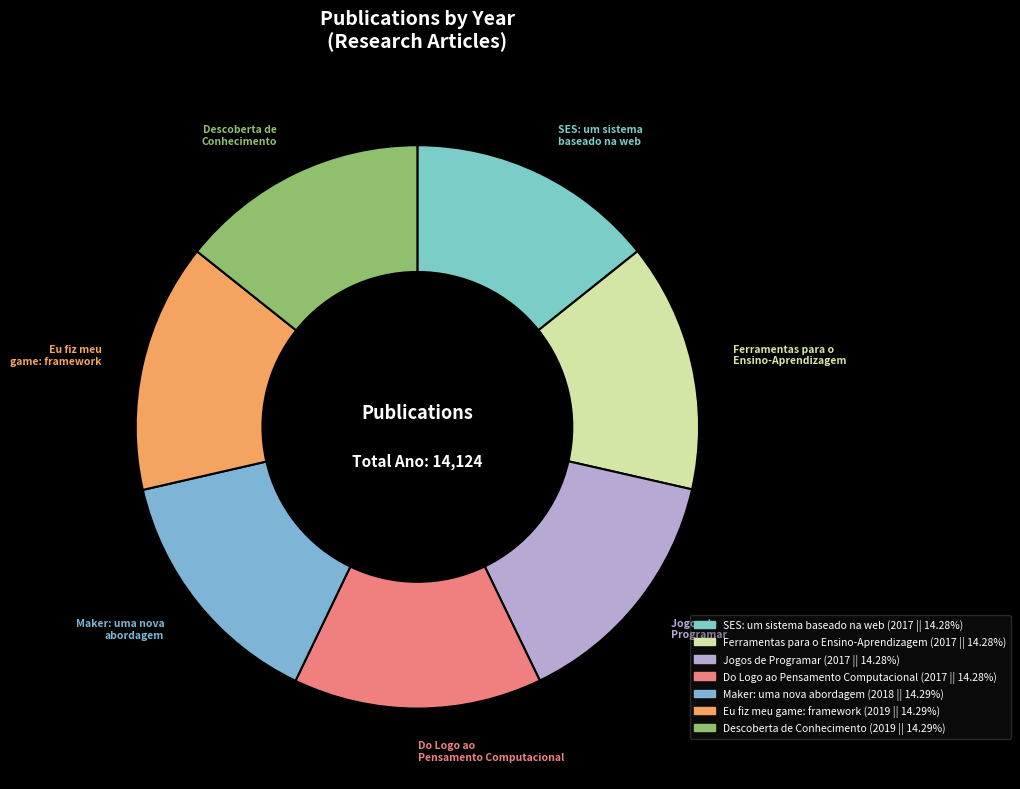

How many segments does this pie chart have?

7